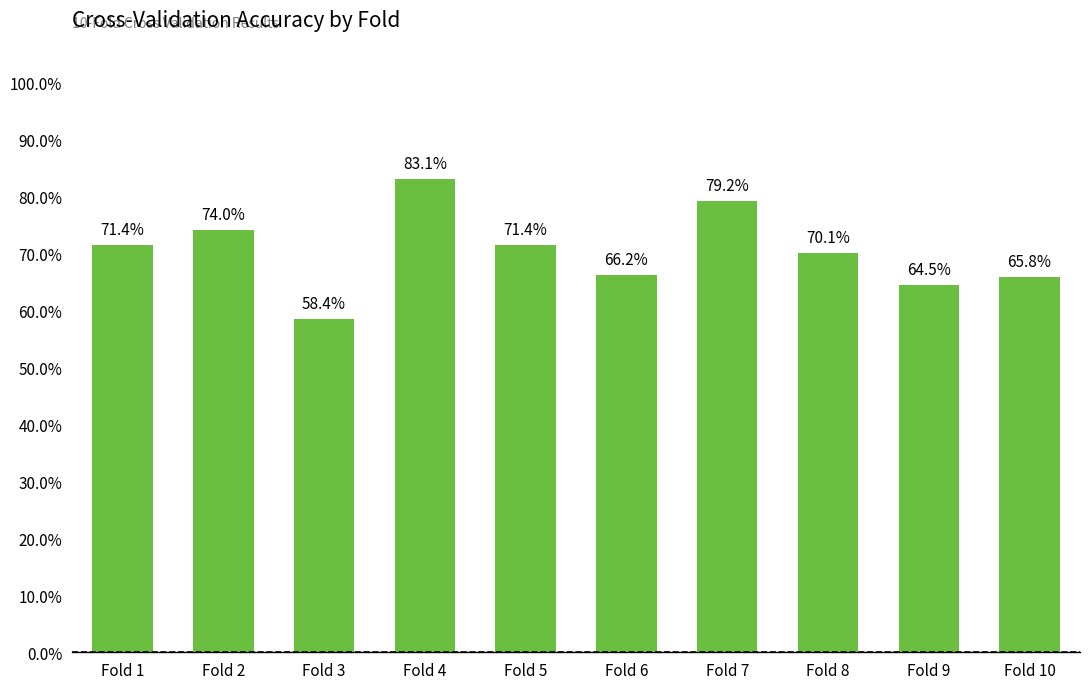

What is the smallest value displayed?

0.6